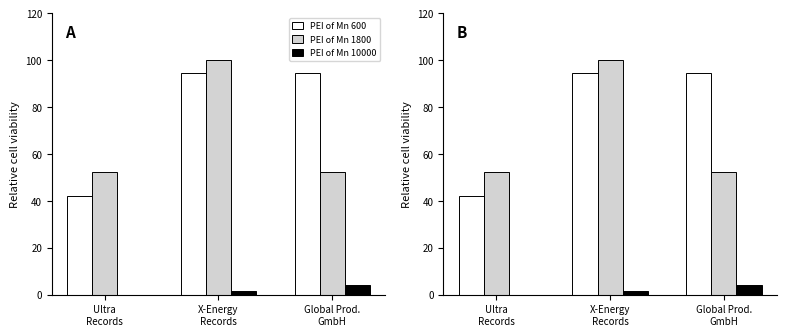

Which label corresponds to the smallest value in the chart?

Ultra
Records